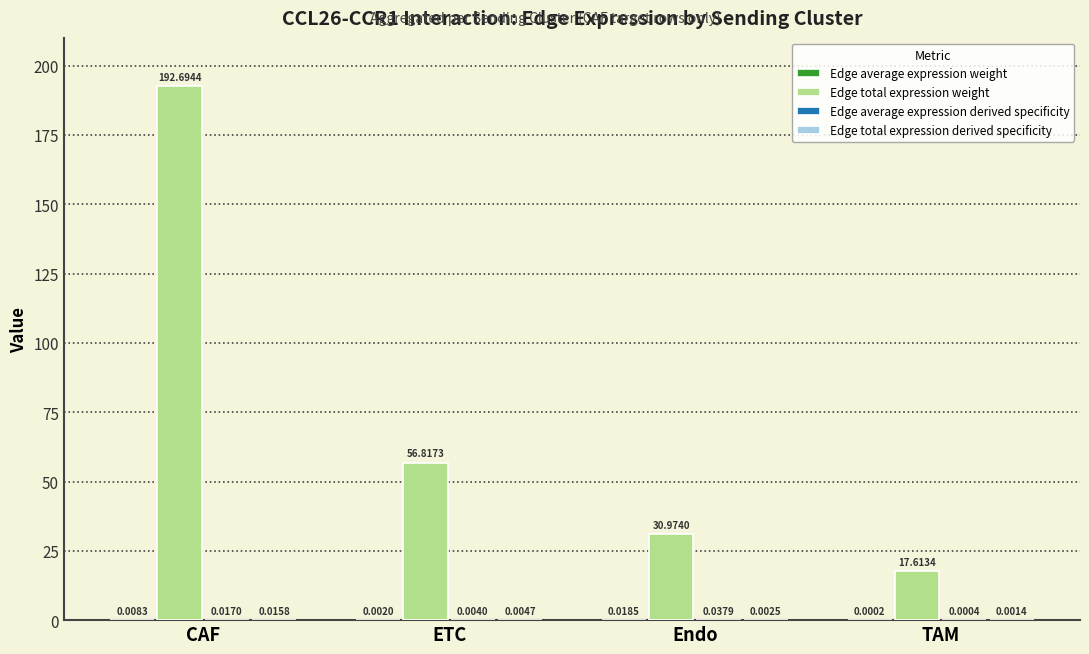

What is the sum of all Edge total expression weight values?

298.1